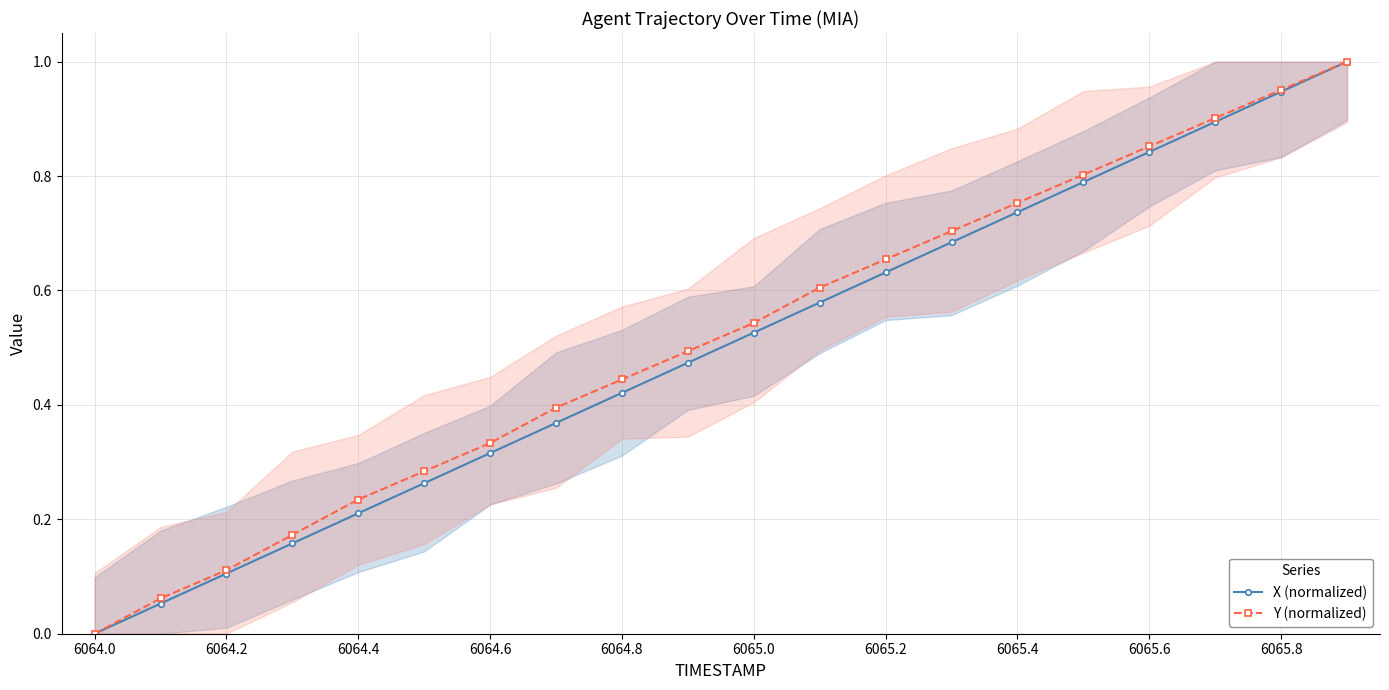

Which label corresponds to the smallest value in the chart?

6064.0